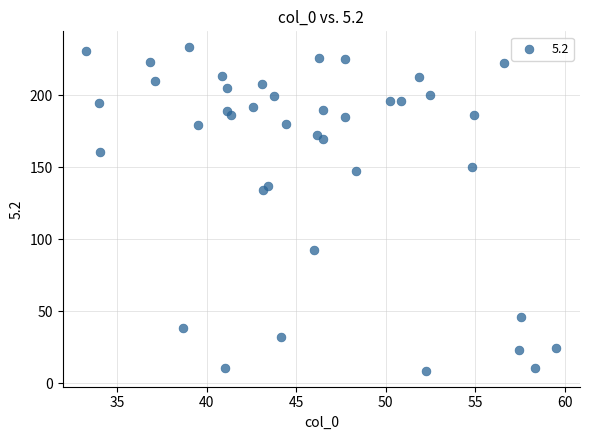

What is the range of Y values (max minus min)?

224.4